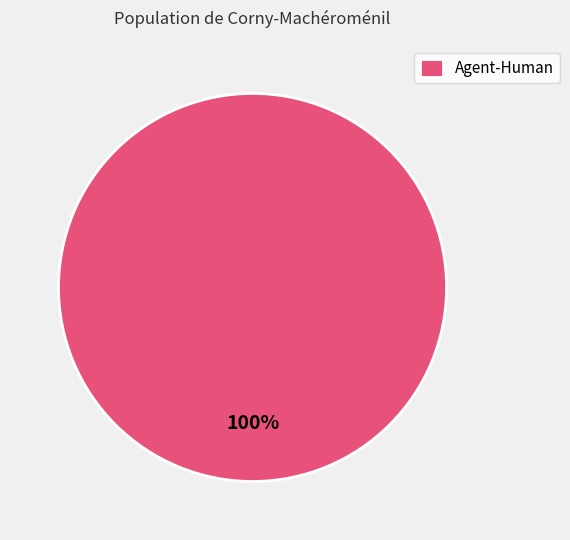

Is there a majority slice in this chart?

Yes